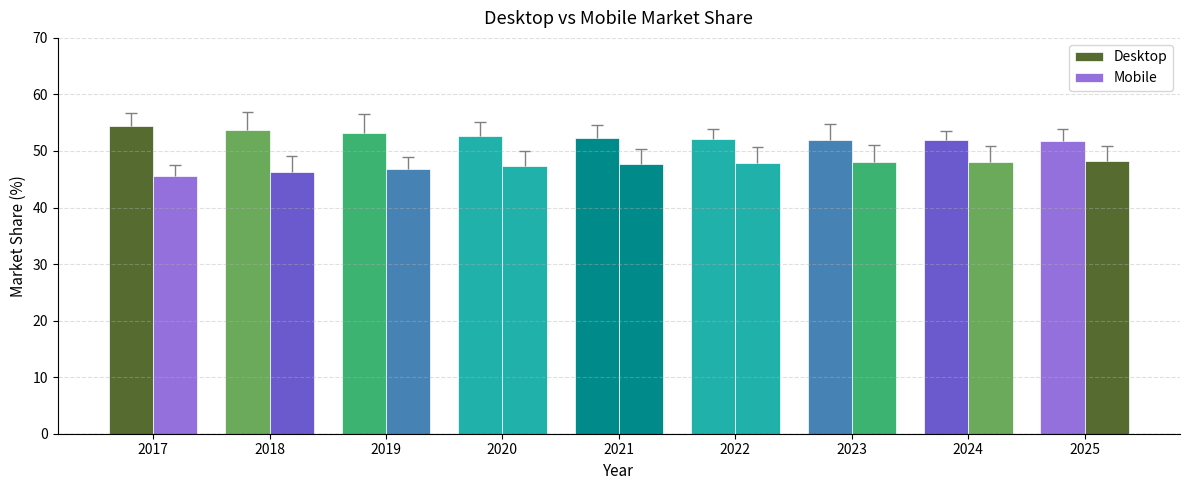

Is the value of Mobile at 2022 greater than the value of Desktop at 2023?

No